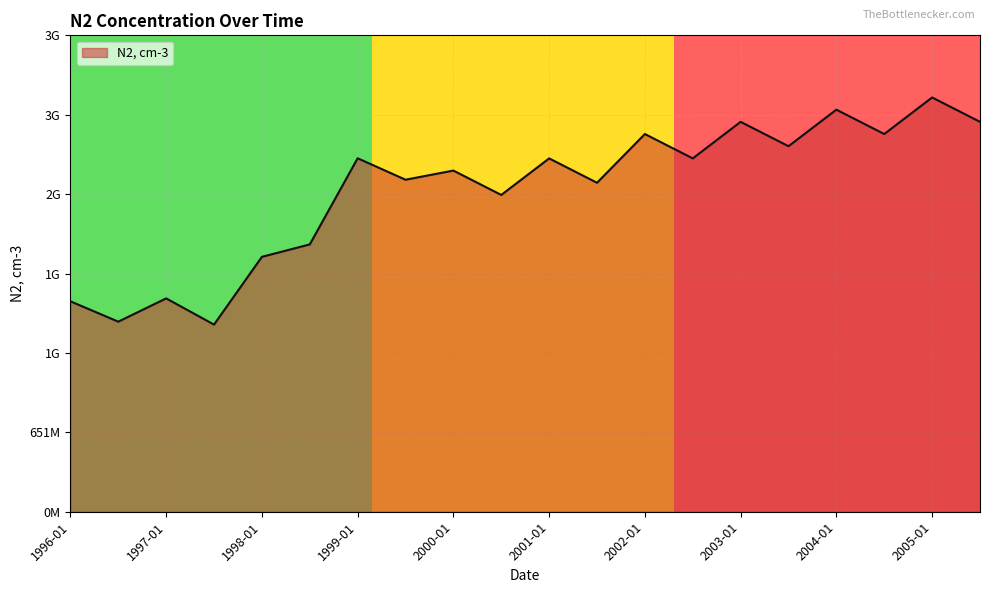

Which category has the lowest value across all series?

1997-07